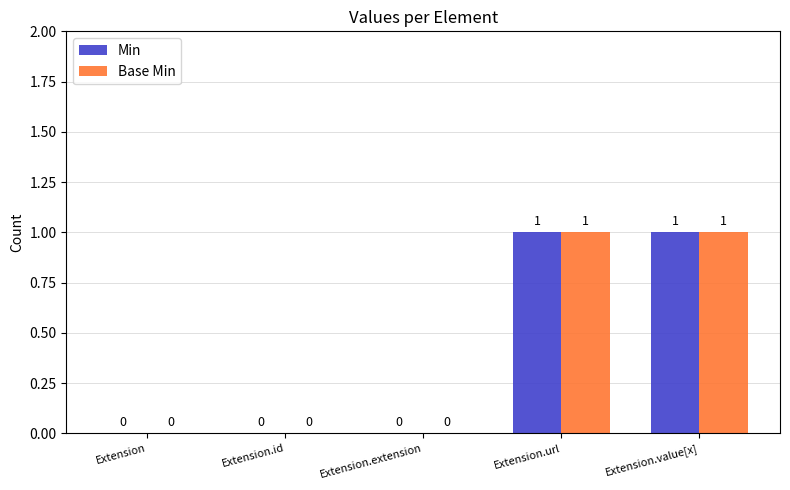

What is the sum of all Min values?

2